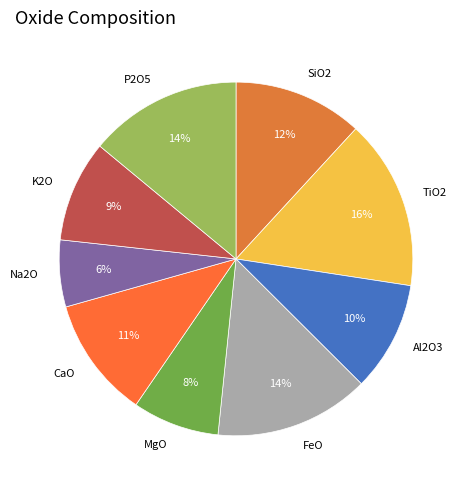

To the nearest percent, what is the combined percentage of FeO and Al2O3?

24%